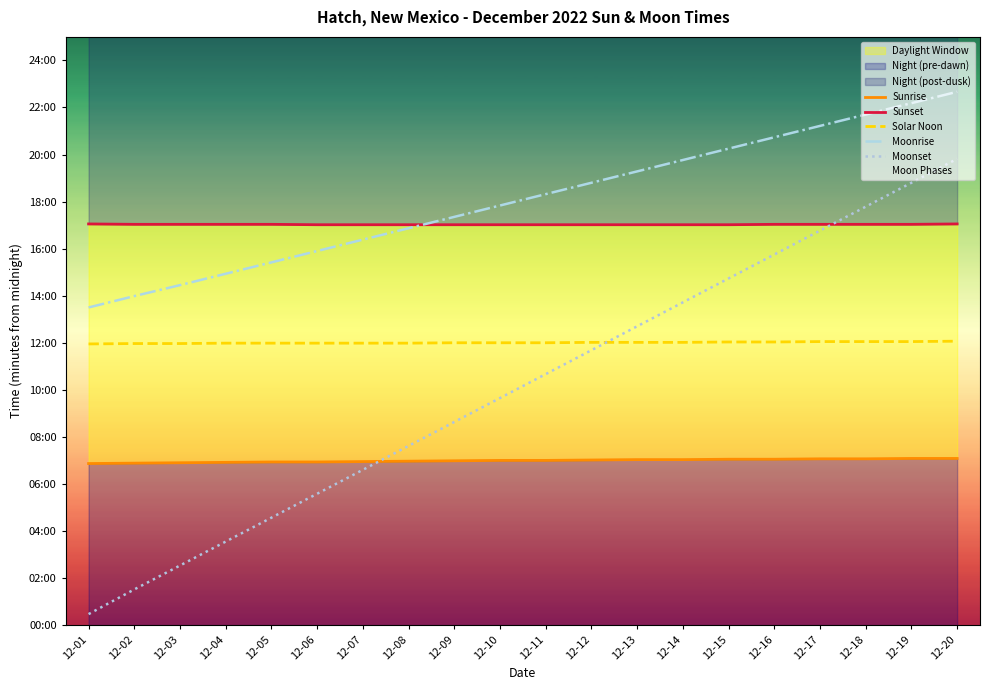

Is it true that Solar Noon equals 720 at 12-10?

True